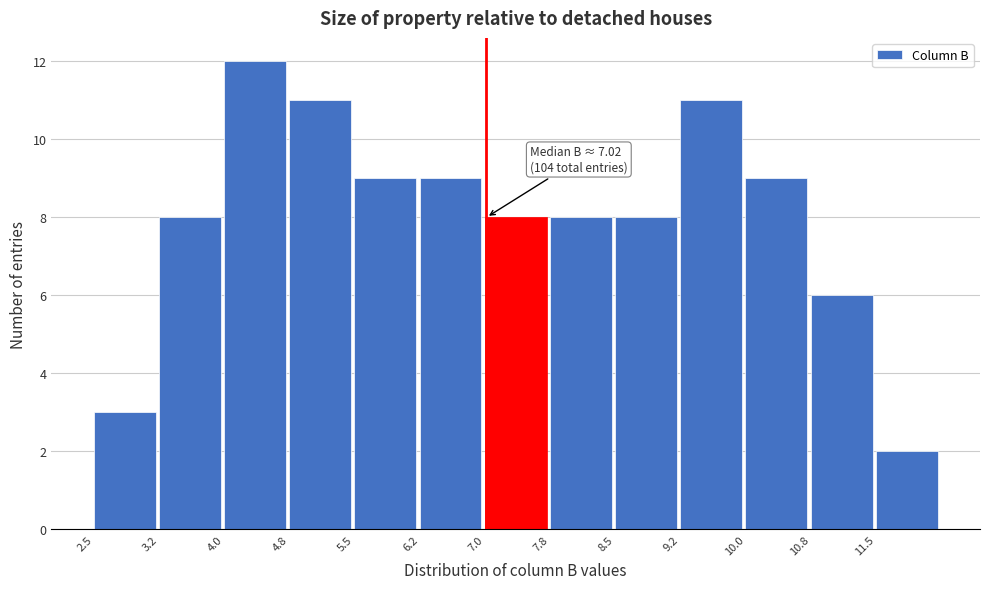

Which range on the x-axis has the tallest bar?

4.00 to 4.75